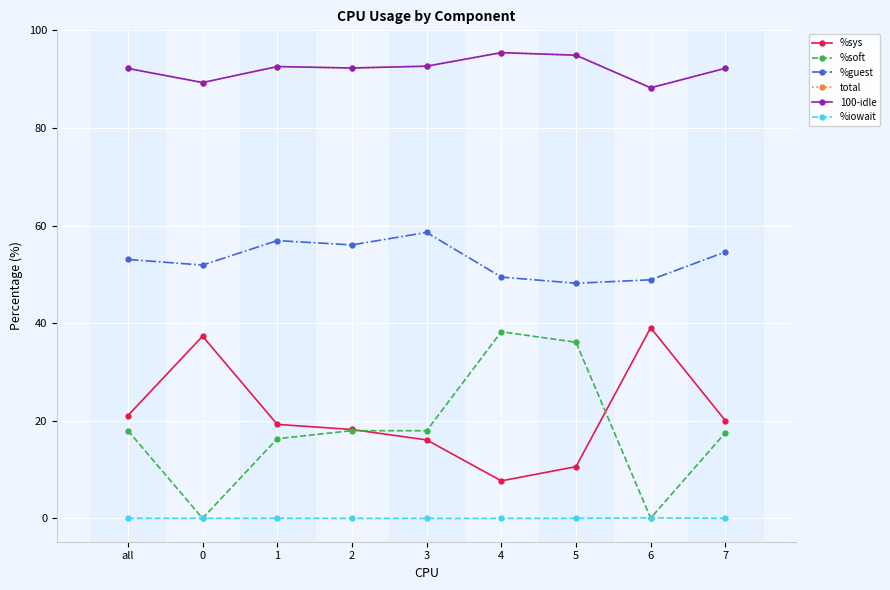

What is the label of the 5th point from the right?

3